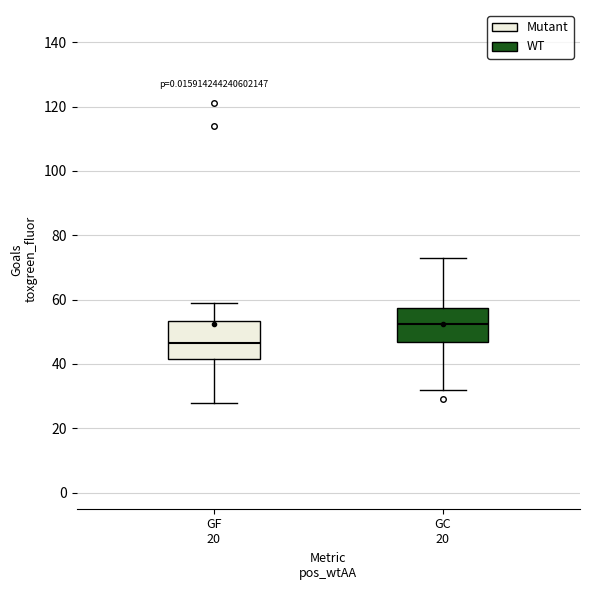

Which box's median line is the highest?

GC 20